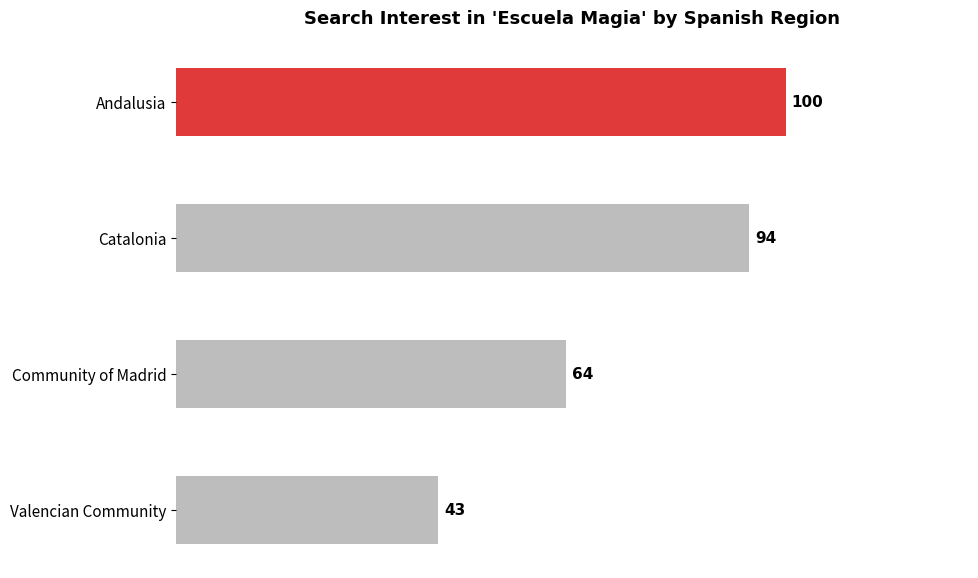

Is it true that the value at Catalonia is 94?

True